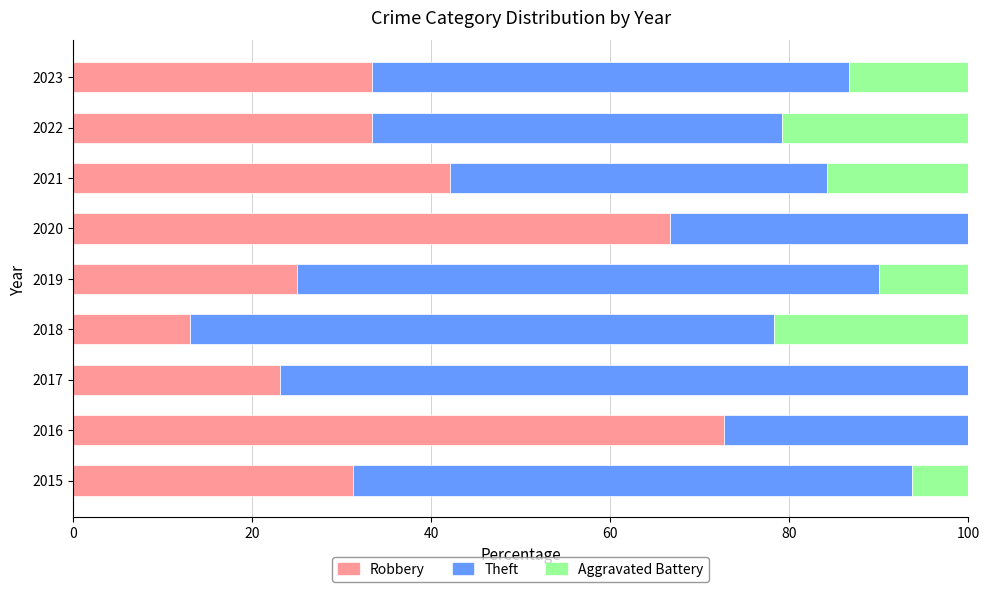

The value of Robbery at 2019 is 16.1. True or false?

False